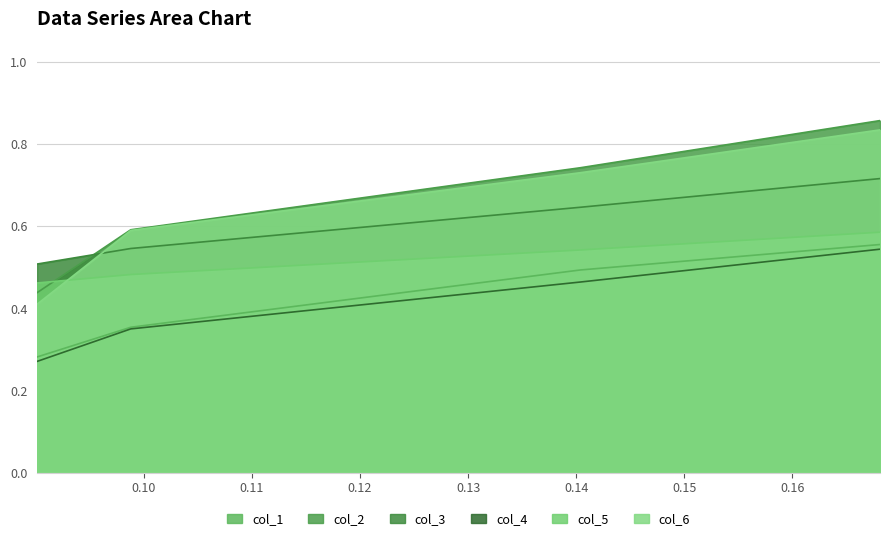

How many lines are shown in the chart?

6